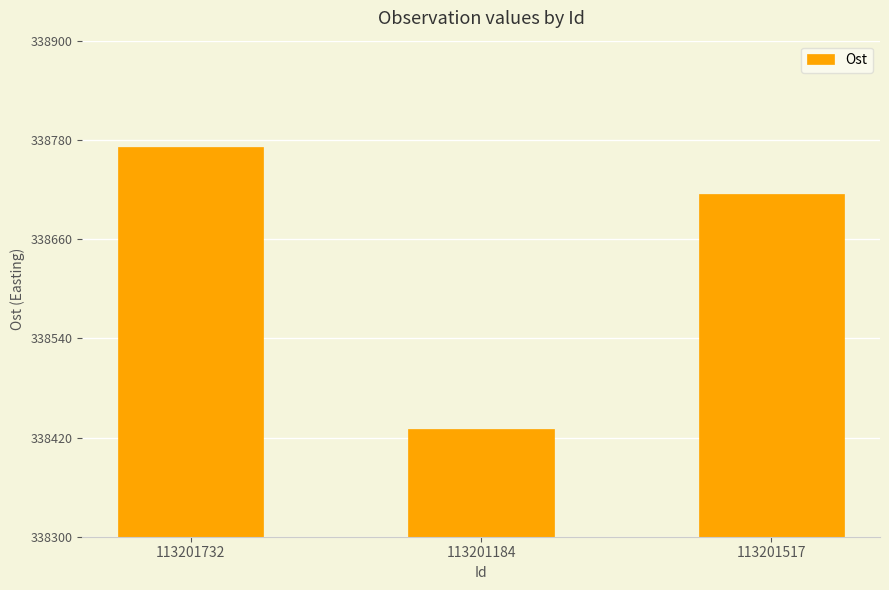

What is the change in value from 113201732 to 113201517?

-56